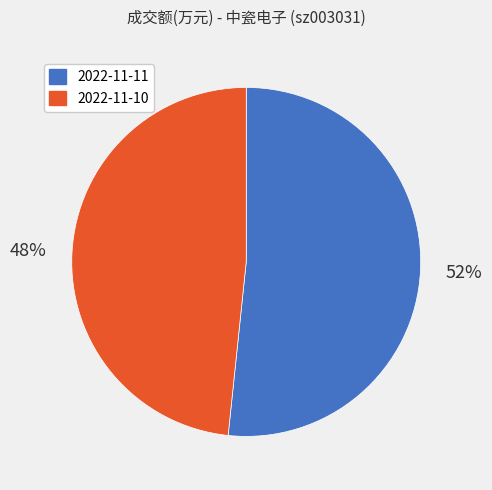

Does 2022-11-11 account for over 50% of the chart?

Yes